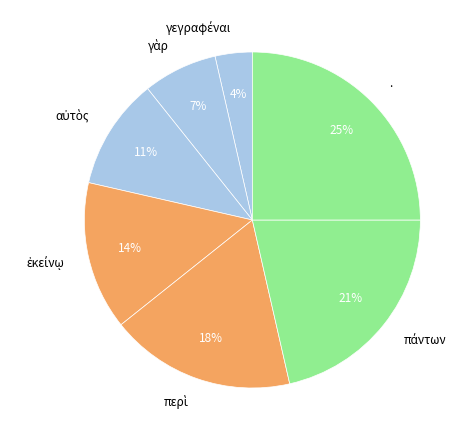

To the nearest percent, what portion does . represent?

25%